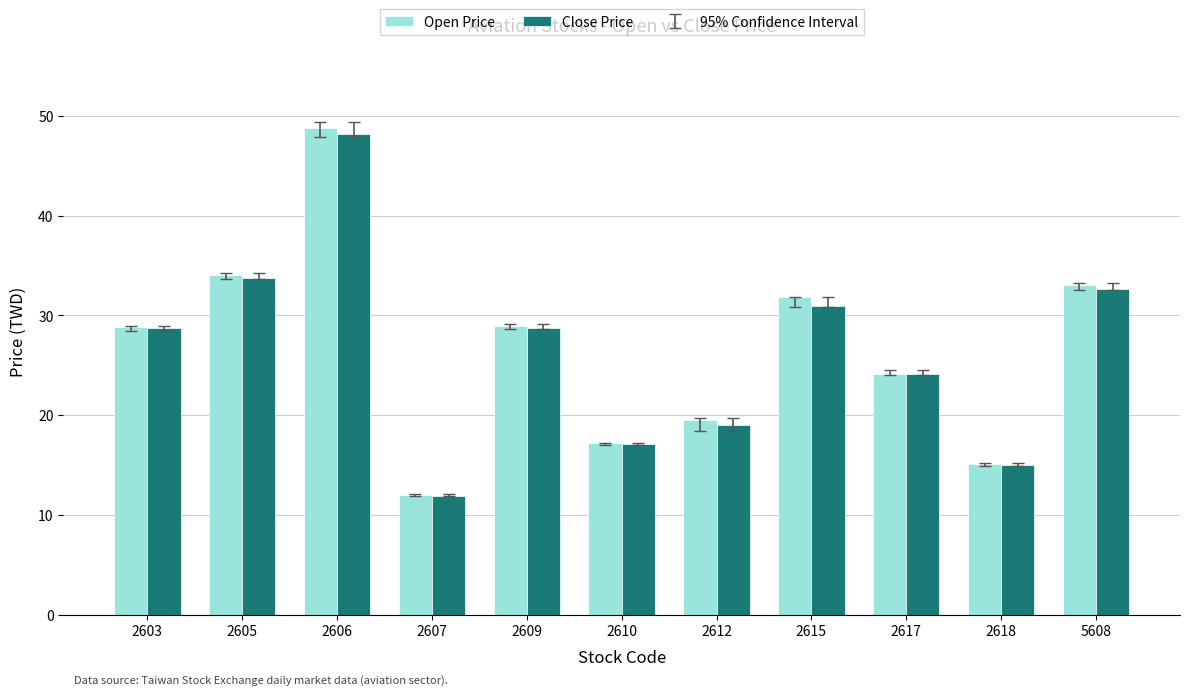

Between 2615 and 2618, which series saw the biggest shift?

Open Price